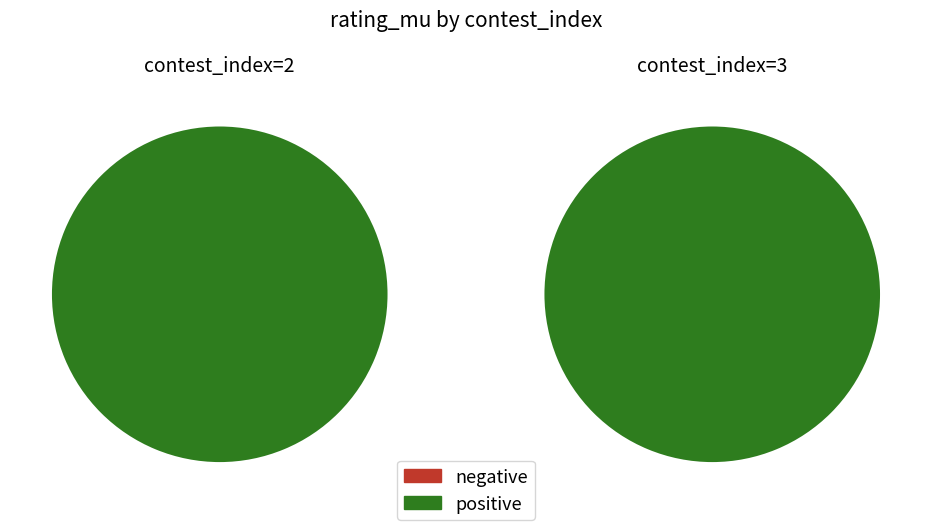

To the nearest percent, what is the combined percentage of 3 and 2?

100%